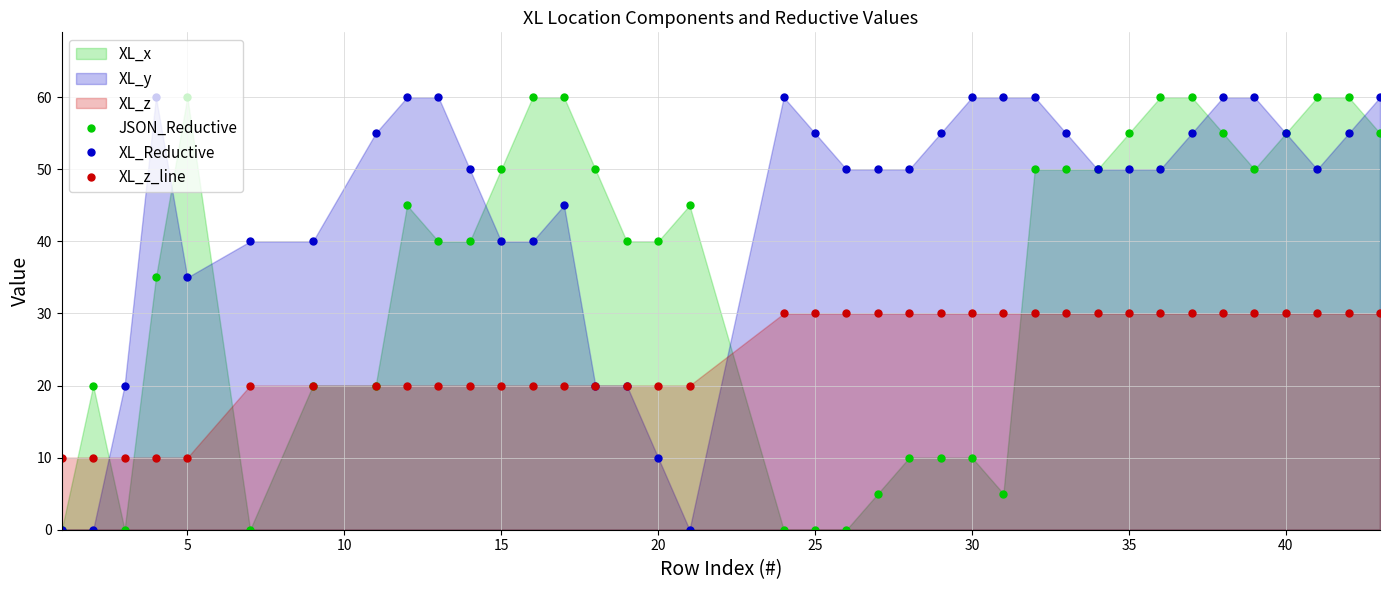

True or false: XL_Reductive has a value of 92 at 40.

False